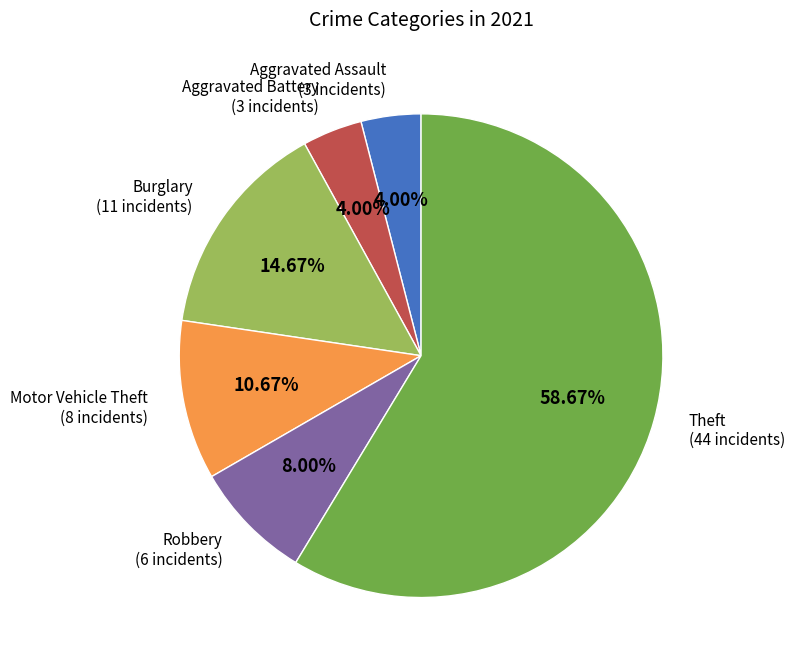

To the nearest percent, what is the average slice percentage?

17%